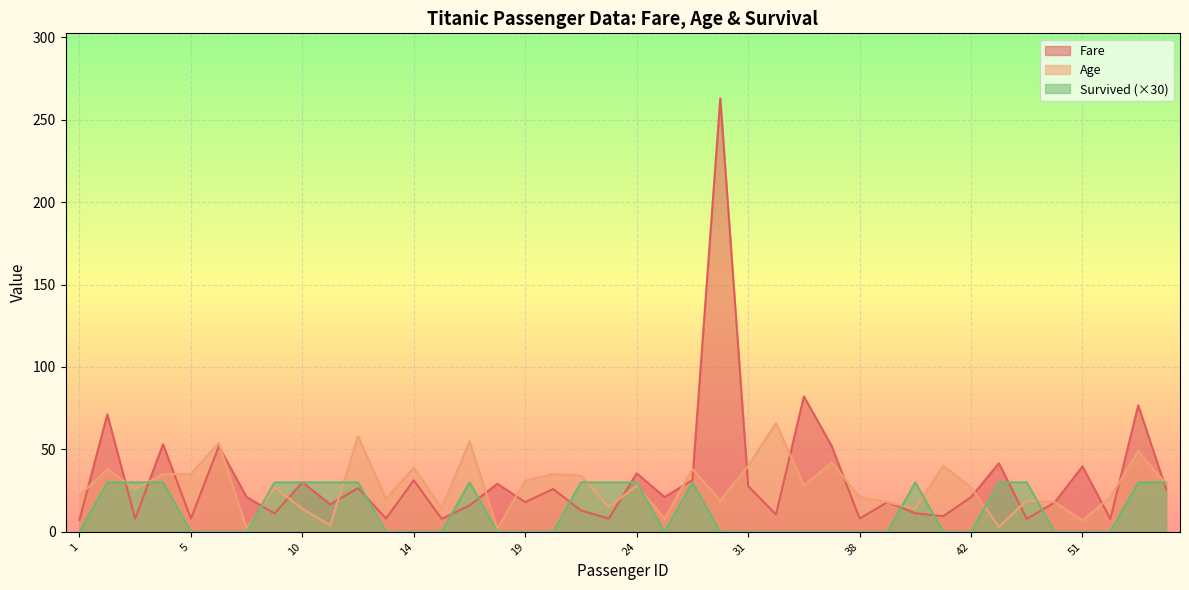

What value does the Age series have at 16?

55.0